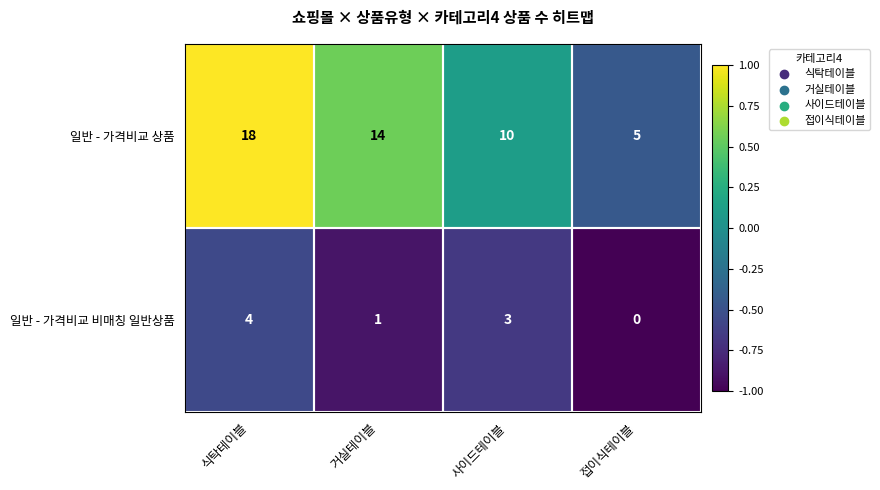

Count the 일반 - 가격비교 비매칭 일반상품 values in the range 1 to 4.

3